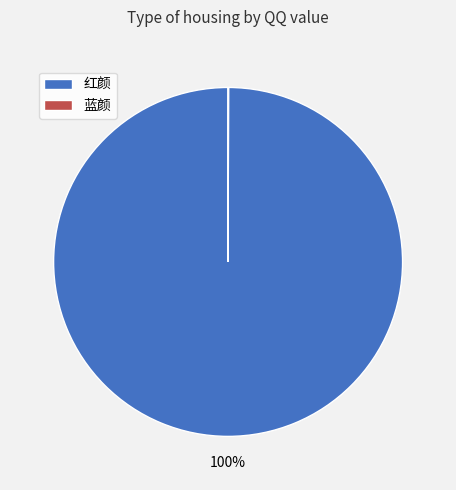

What is the majority slice?

红颜